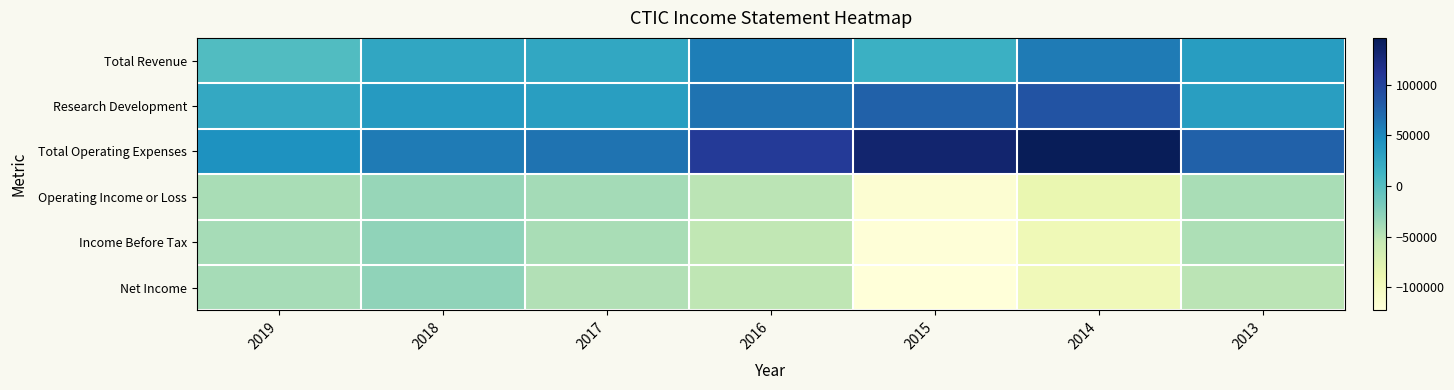

Which series has the largest range (max minus min)?

Total Operating Expenses